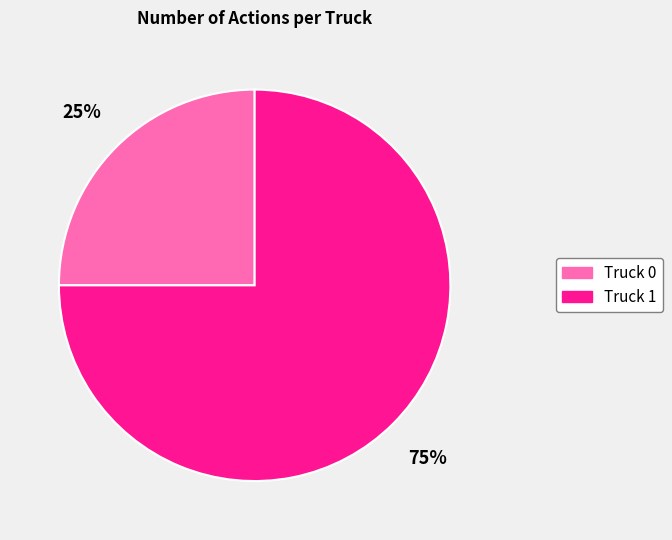

Which category has the smallest portion of the pie?

Truck 0